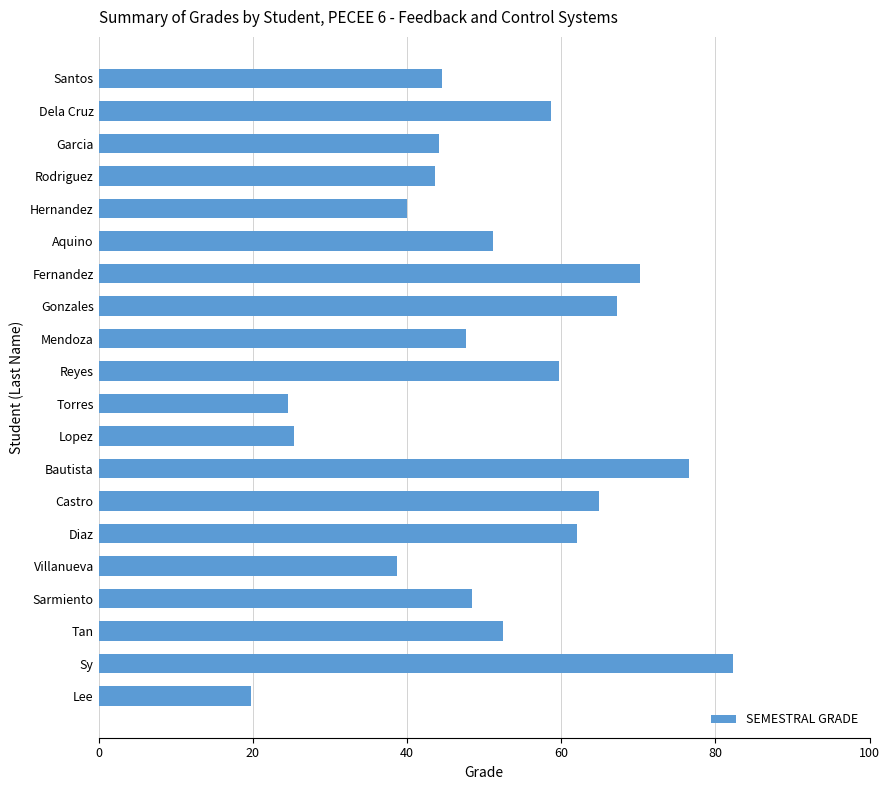

What is the difference between the maximum and second lowest values?

57.7